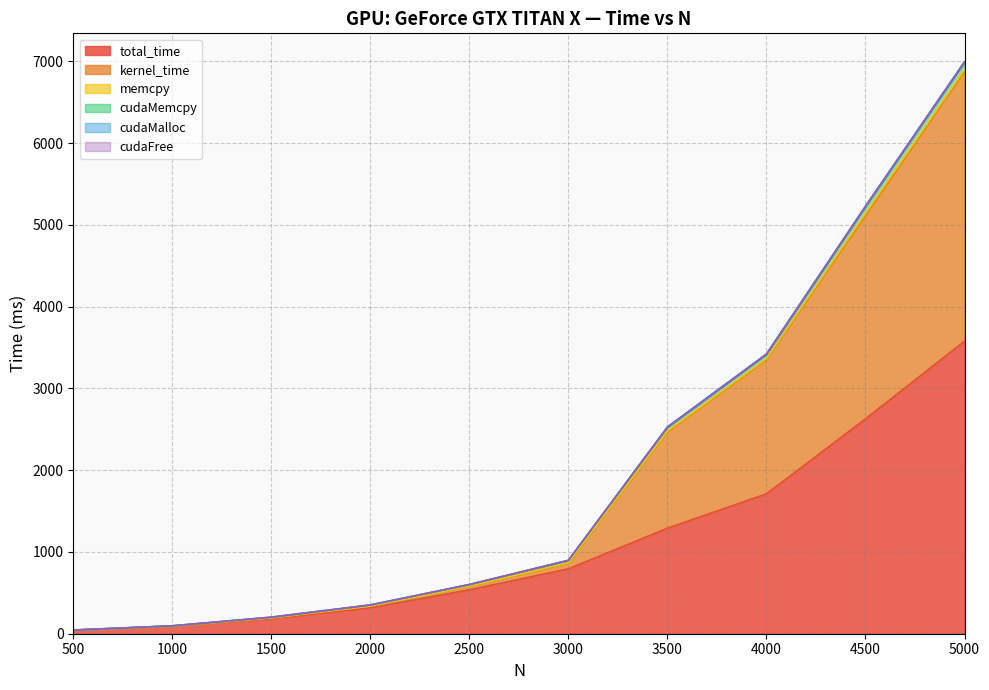

Reading left to right, extract all data points from this chart.

total_time: 43.3	90.0	183.3	316.7	536.7	793.3	1290.0	1710.0	2626.7	3576.7
kernel_time: 0.6	3.1	9.9	20.9	42.4	69.2	1175.1	1642.5	2484.5	3297.8
memcpy: 0.3	0.4	0.5	1.0	2.3	5.2	13.2	11.7	28.5	24.1
cudaMemcpy: 0.1	2.3	7.5	12.0	19.6	29.1	47.8	54.2	85.8	92.3
cudaMalloc: 0.2	0.5	0.7	0.8	0.4	0.2	0.3	0.2	0.3	0.5
cudaFree: 0.4	0.5	0.6	0.6	0.6	0.4	0.1	0.1	0.1	0.1